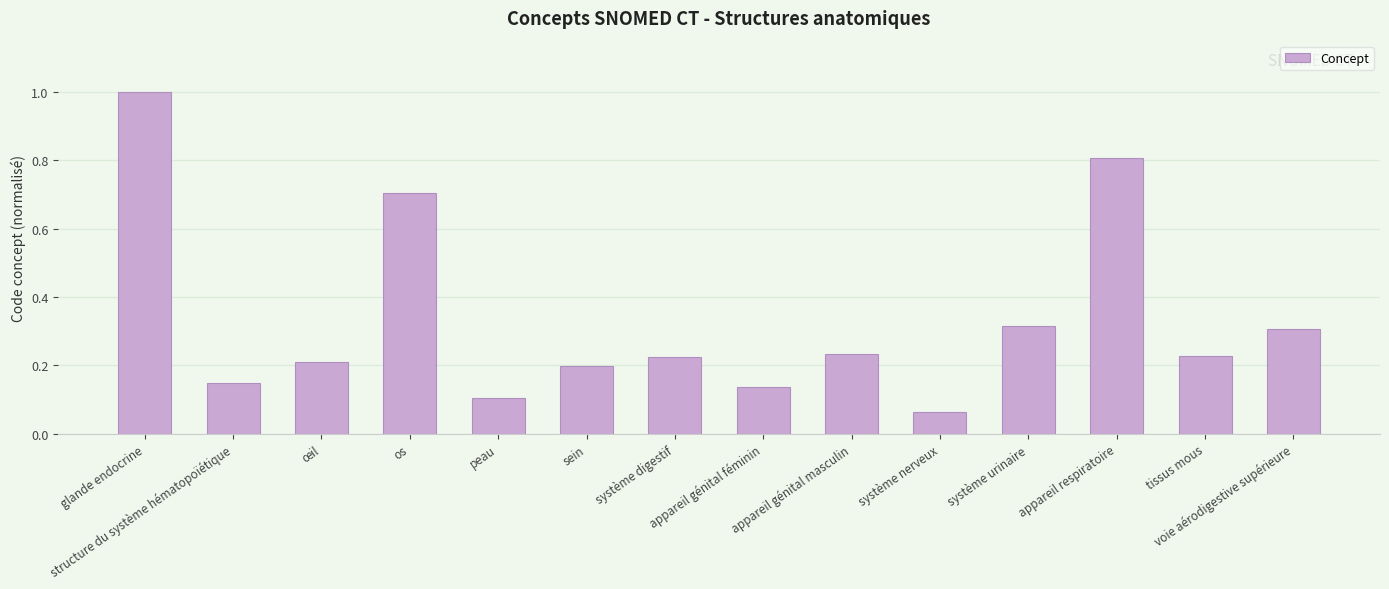

What is the greatest value displayed?

1.0